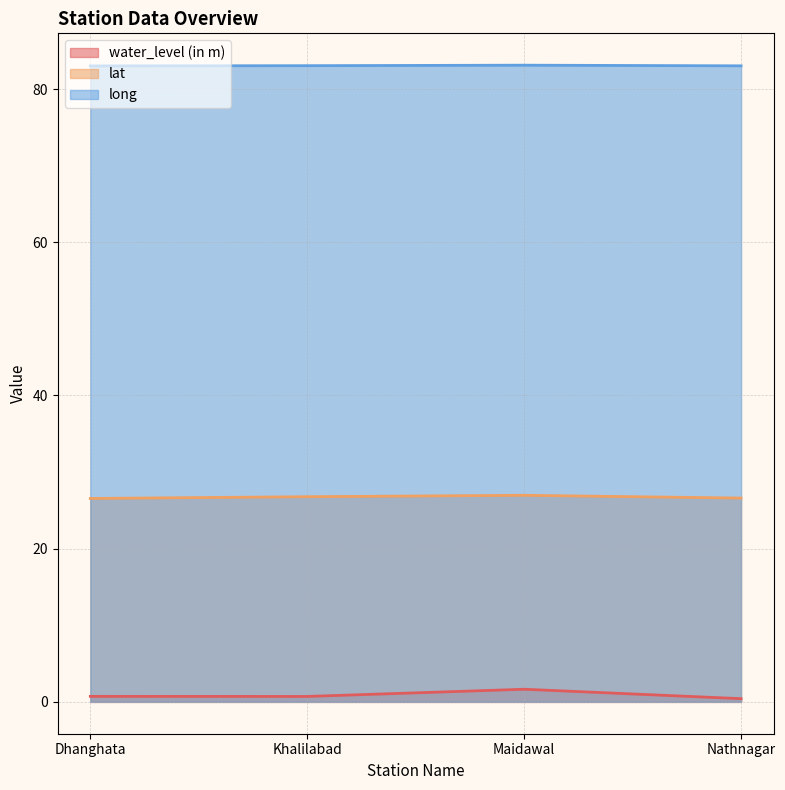

Reading left to right, extract all data points from this chart.

water_level (in m): Dhanghata=0.7	Khalilabad=0.7	Maidawal=1.6	Nathnagar=0.4
lat: Dhanghata=26.6	Khalilabad=26.8	Maidawal=27.0	Nathnagar=26.6
long: Dhanghata=83.0	Khalilabad=83.0	Maidawal=83.1	Nathnagar=83.0